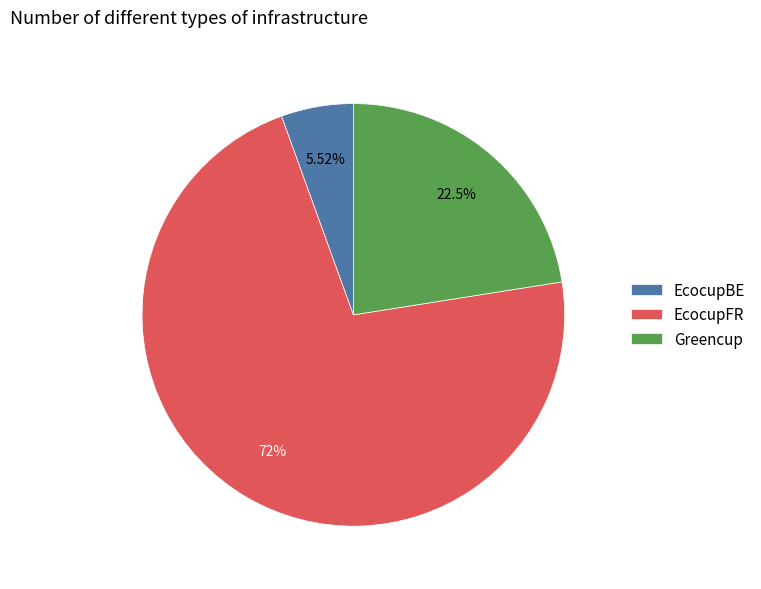

Is EcocupFR the majority of the pie?

Yes